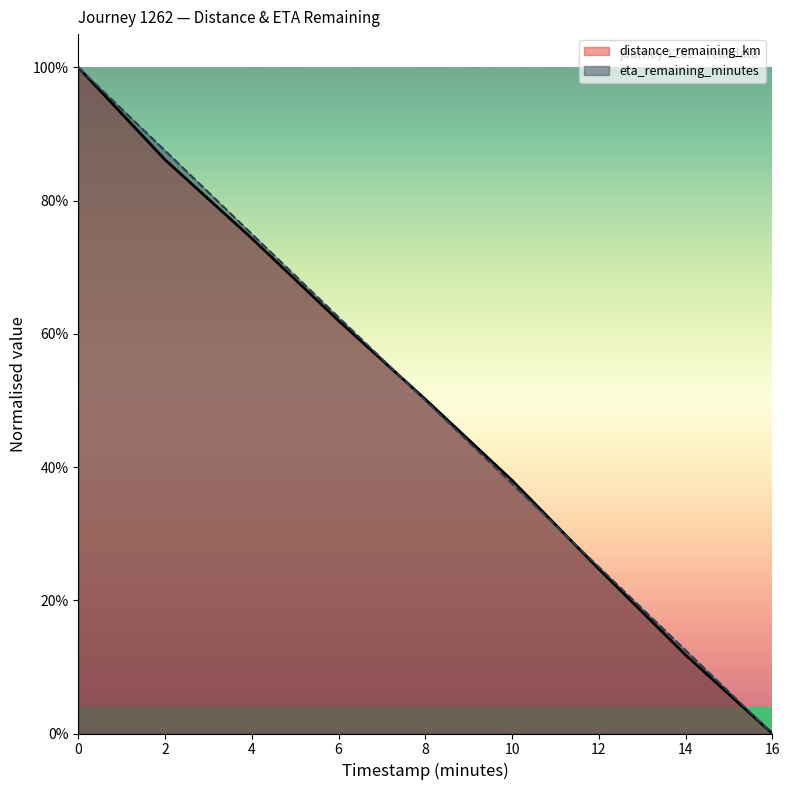

Between which two adjacent categories do eta_remaining_minutes and distance_remaining_km first intersect?

6.0 and 8.0